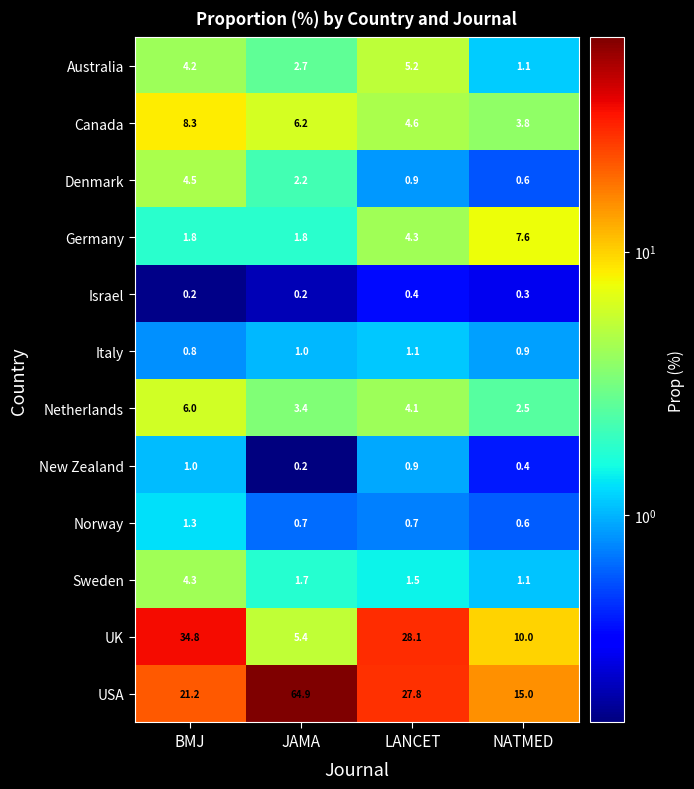

What is the total value across all series at LANCET?

79.6